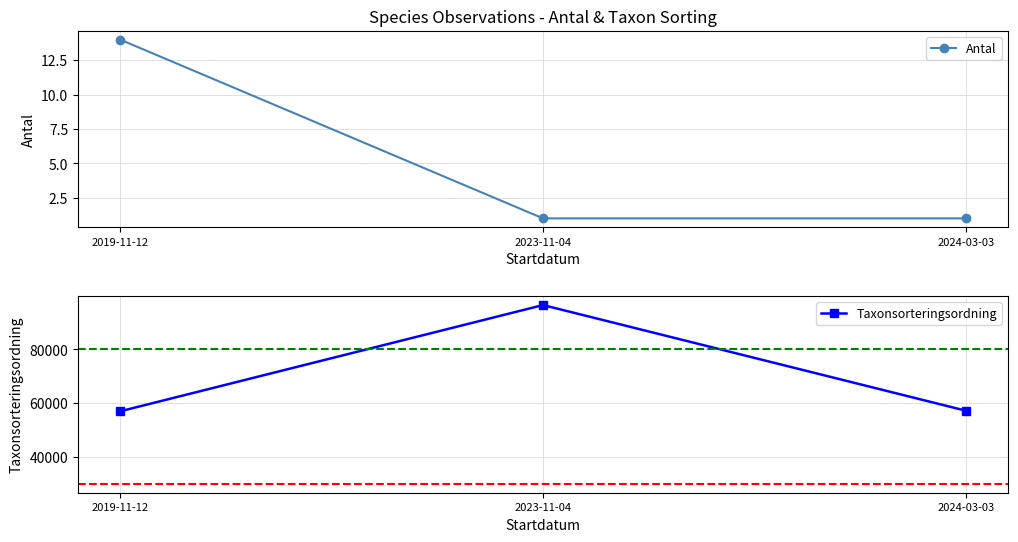

How many data points does each series have?

3